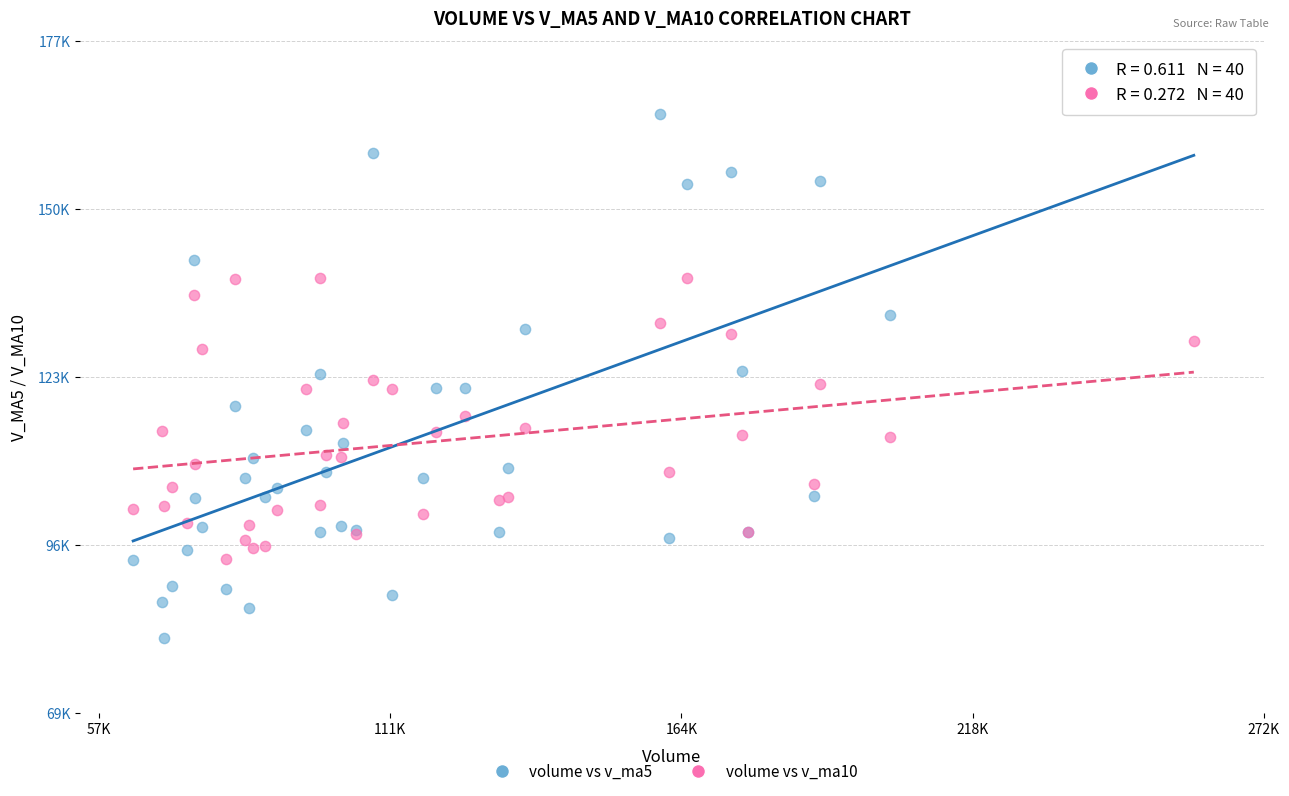

Which series reaches the minimum Y coordinate?

volume vs v_ma5